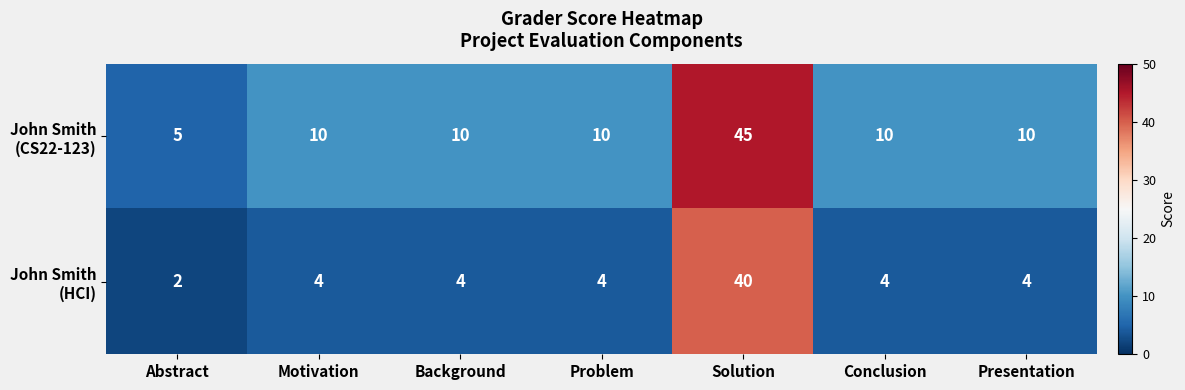

What is the greatest value displayed?

45